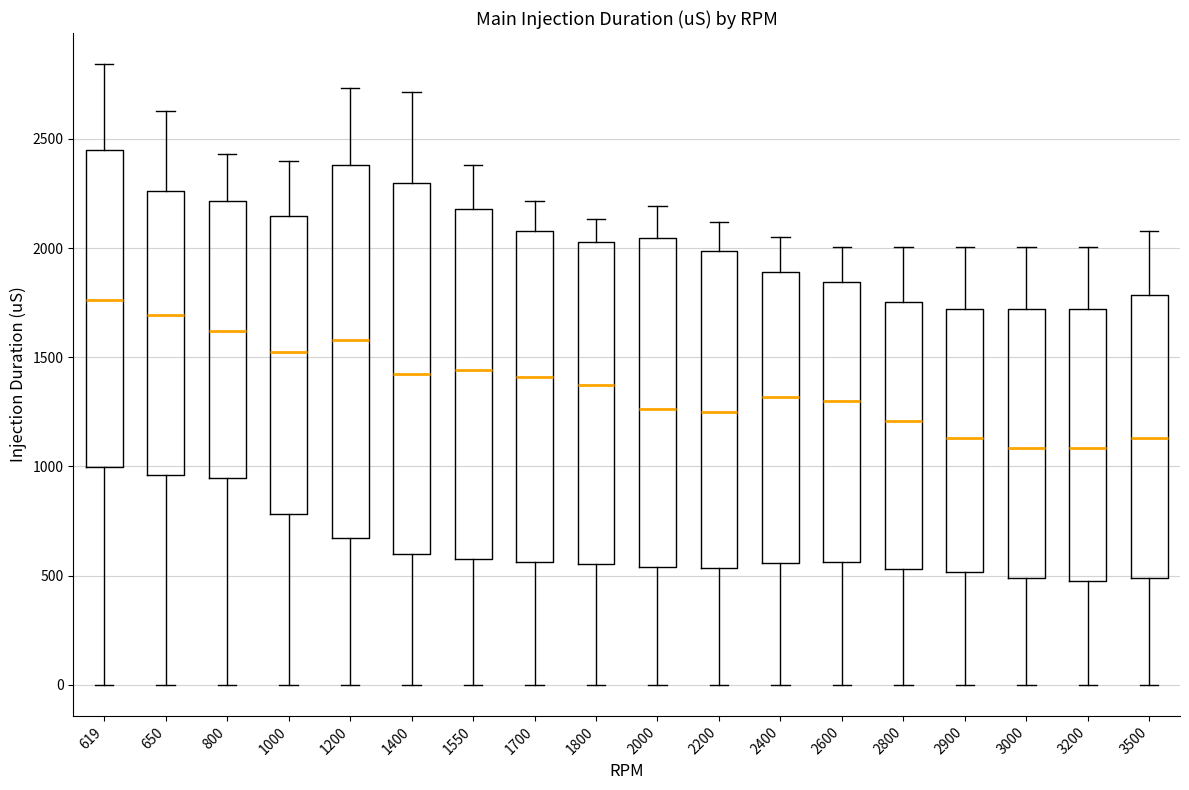

Reading left to right, read every box against the y-axis: the position of its median line, the range the box covers, and the ends of its whiskers. The values are not printed on the chart, so give them approximately, as read against the axis.

619: median 1750, box 1000 to 2450, whiskers 0 to 2850
650: median 1700, box 950 to 2250, whiskers 0 to 2650
800: median 1600, box 950 to 2200, whiskers 0 to 2450
1000: median 1550, box 800 to 2150, whiskers 0 to 2400
1200: median 1600, box 650 to 2400, whiskers 0 to 2750
1400: median 1450, box 600 to 2300, whiskers 0 to 2700
1550: median 1450, box 600 to 2200, whiskers 0 to 2400
1700: median 1400, box 550 to 2100, whiskers 0 to 2200
1800: median 1350, box 550 to 2050, whiskers 0 to 2150
2000: median 1250, box 550 to 2050, whiskers 0 to 2200
2200: median 1250, box 550 to 2000, whiskers 0 to 2100
2400: median 1300, box 550 to 1900, whiskers 0 to 2050
2600: median 1300, box 550 to 1850, whiskers 0 to 2000
2800: median 1200, box 550 to 1750, whiskers 0 to 2000
2900: median 1150, box 500 to 1700, whiskers 0 to 2000
3000: median 1100, box 500 to 1700, whiskers 0 to 2000
3200: median 1100, box 500 to 1700, whiskers 0 to 2000
3500: median 1150, box 500 to 1800, whiskers 0 to 2100